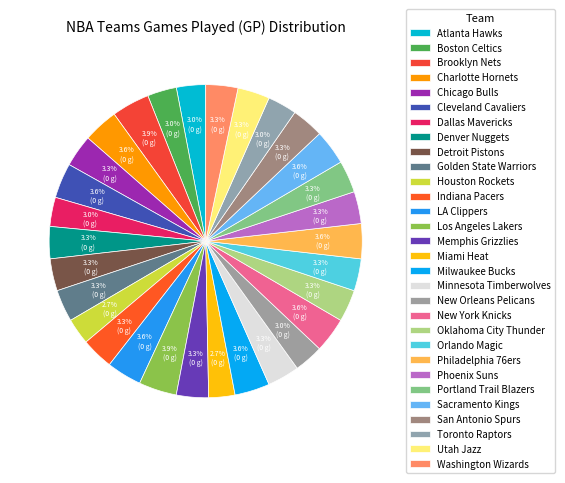

True or false: Oklahoma City Thunder accounts for 15% of the total.

False